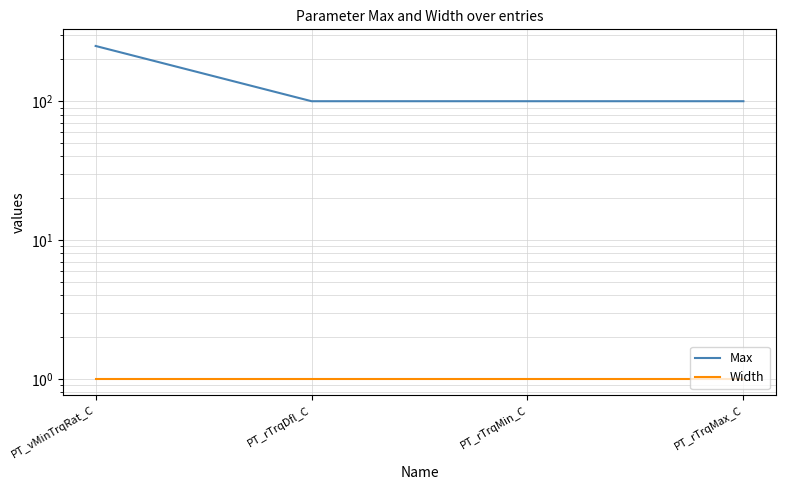

At how many categories does at least one series exceed 6?

4